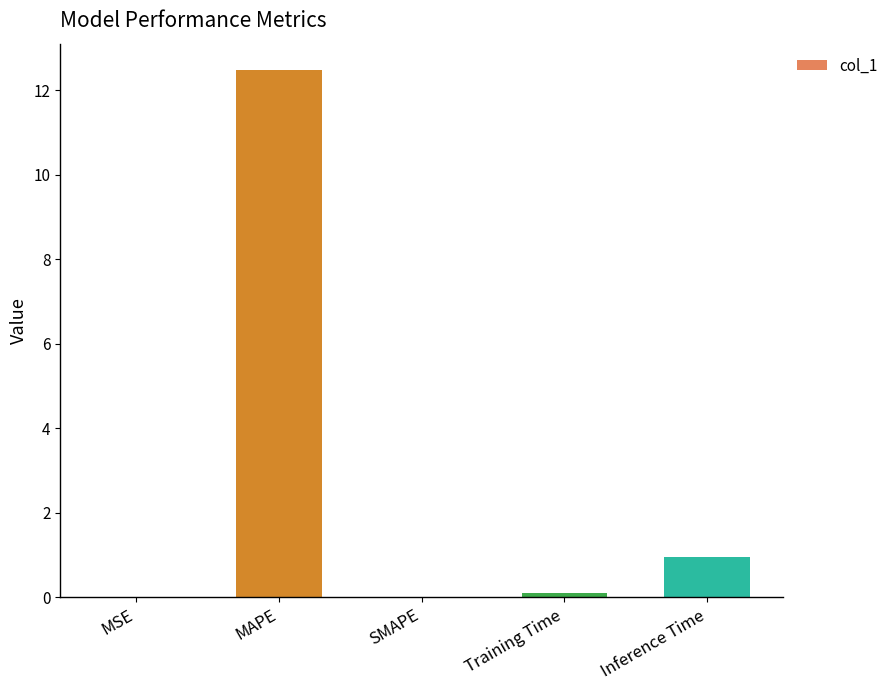

Where is the data nearest to the value 6?

Inference Time